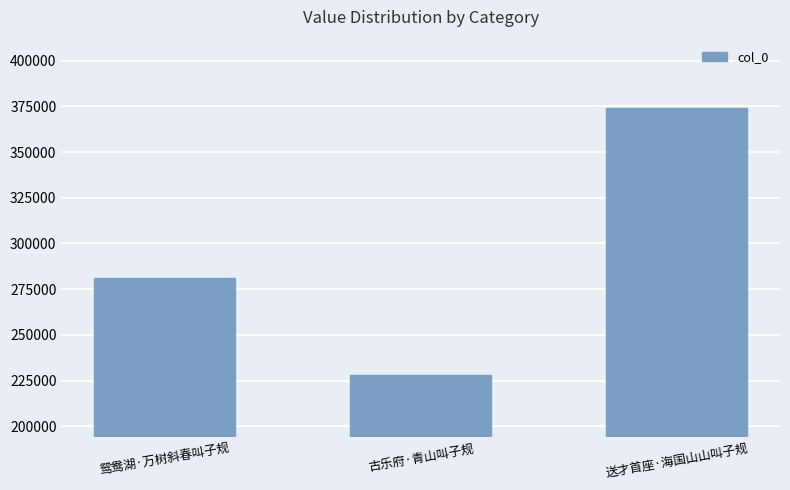

Rank the categories by value from lowest to highest.

古乐府·青山叫子规, 鸳鸯湖·万树斜春叫子规, 送才首座·海国山山叫子规